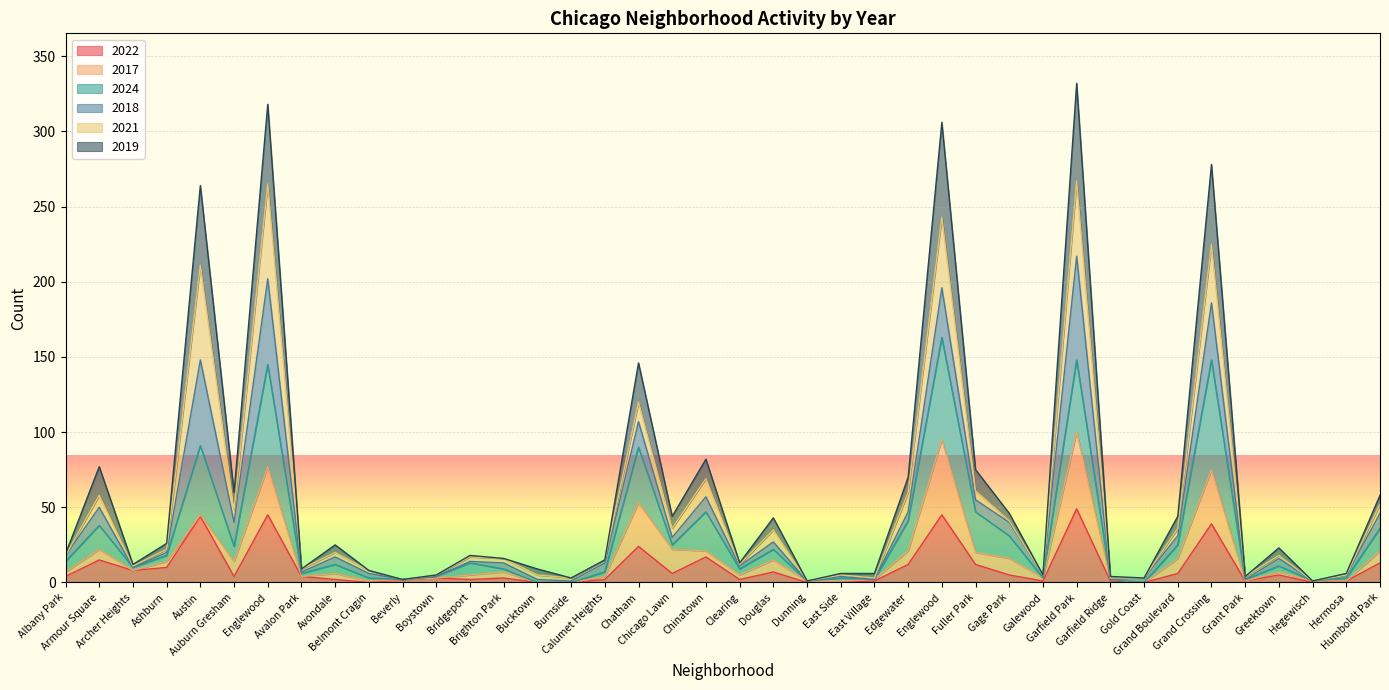

True or false: 2022 and 2024 intersect in this chart.

False